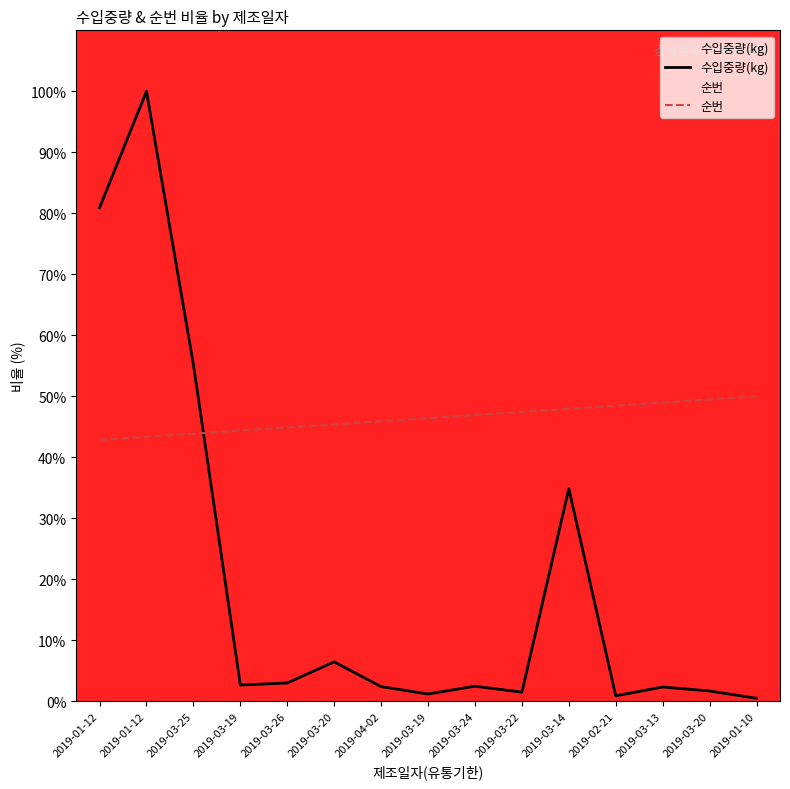

At how many categories does at least one series exceed 74?

2